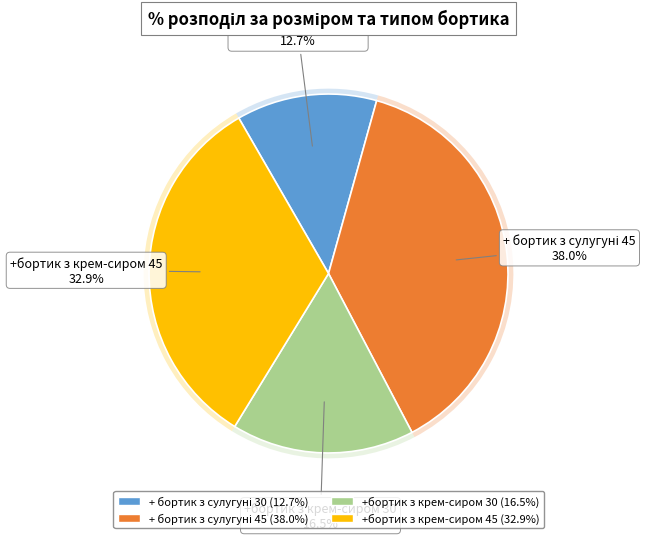

Which category has the smallest portion of the pie?

+ бортик з сулугуні 30